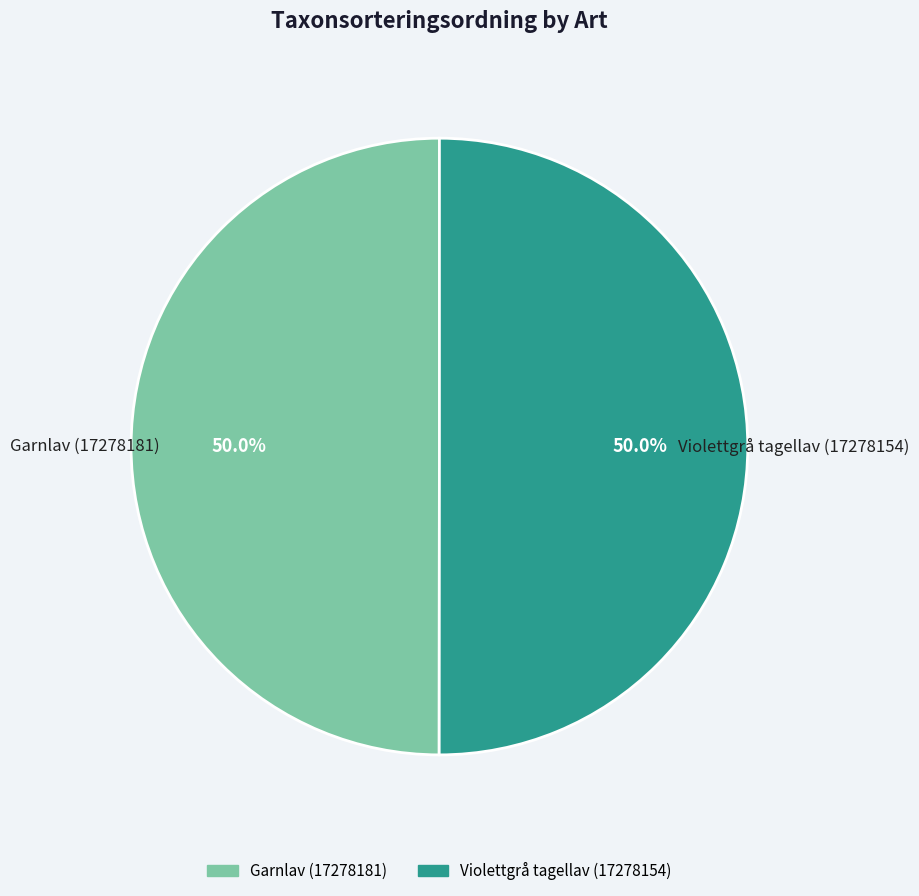

How many segments does this pie chart have?

2